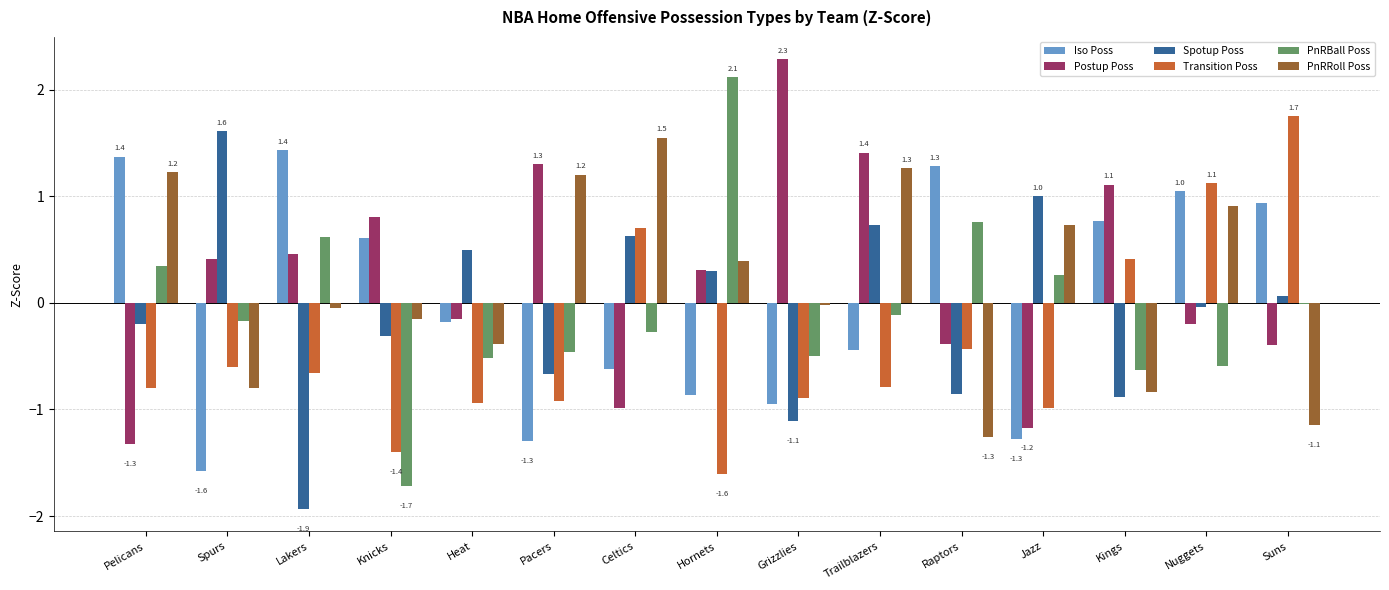

True or false: Postup Poss has a value of -1.0 at Celtics.

True